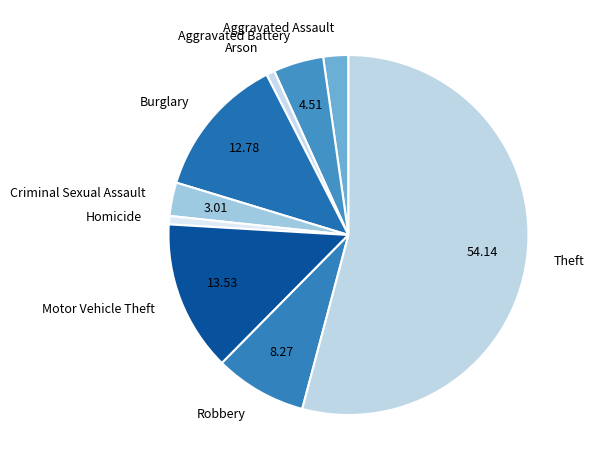

Is Theft the majority of the pie?

Yes